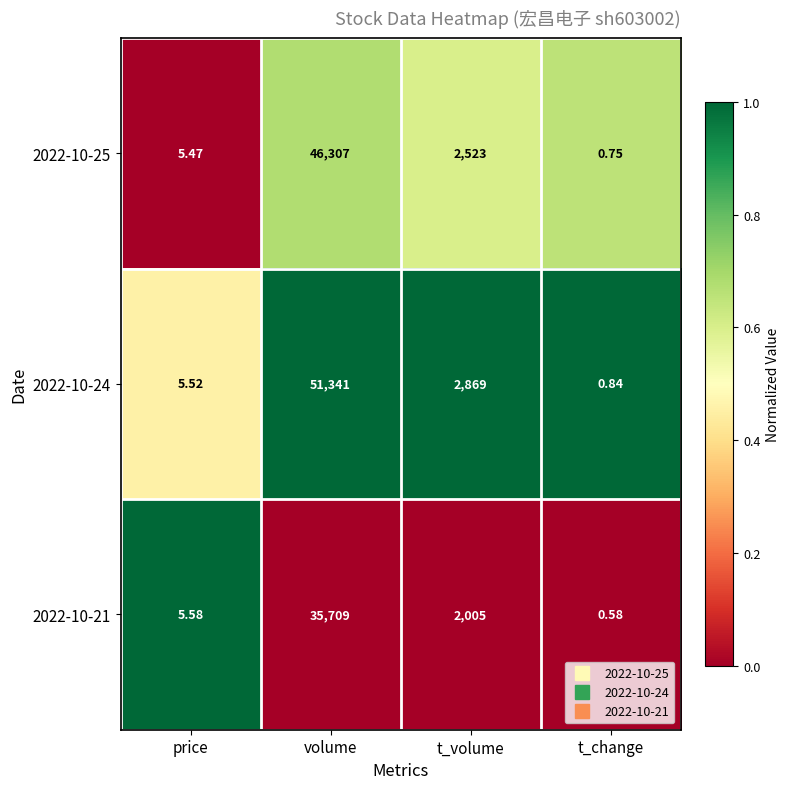

Rank the series by their maximum value, from lowest to highest.

2022-10-21, 2022-10-25, 2022-10-24